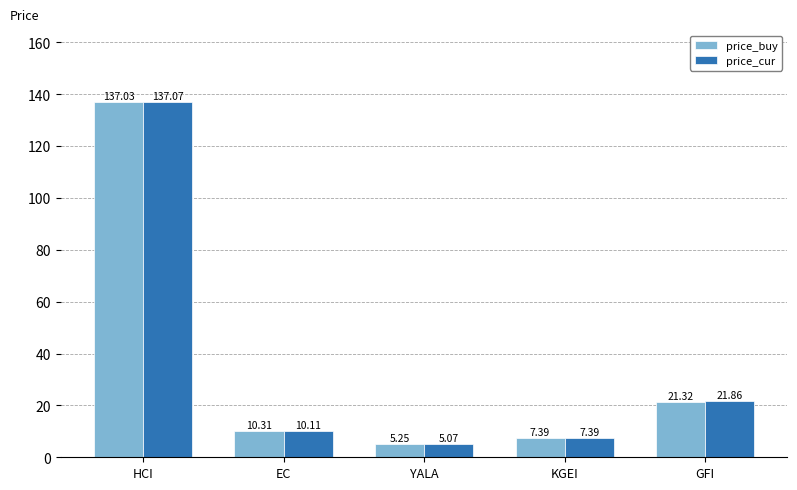

Read the price_cur value at EC.

10.1